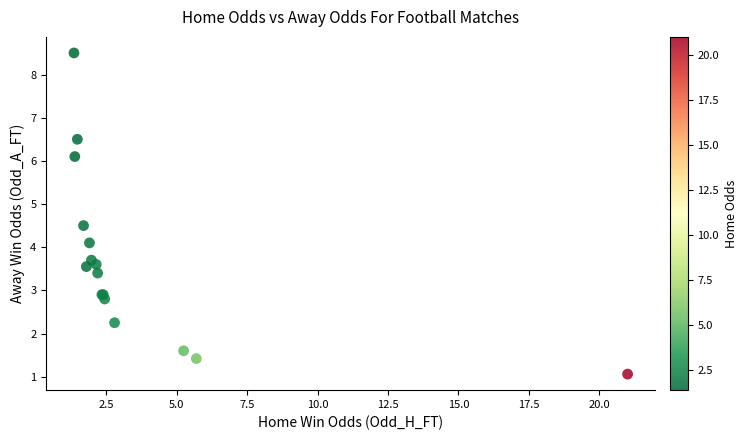

What Y value in the scatter plot is closest to 4?

4.1